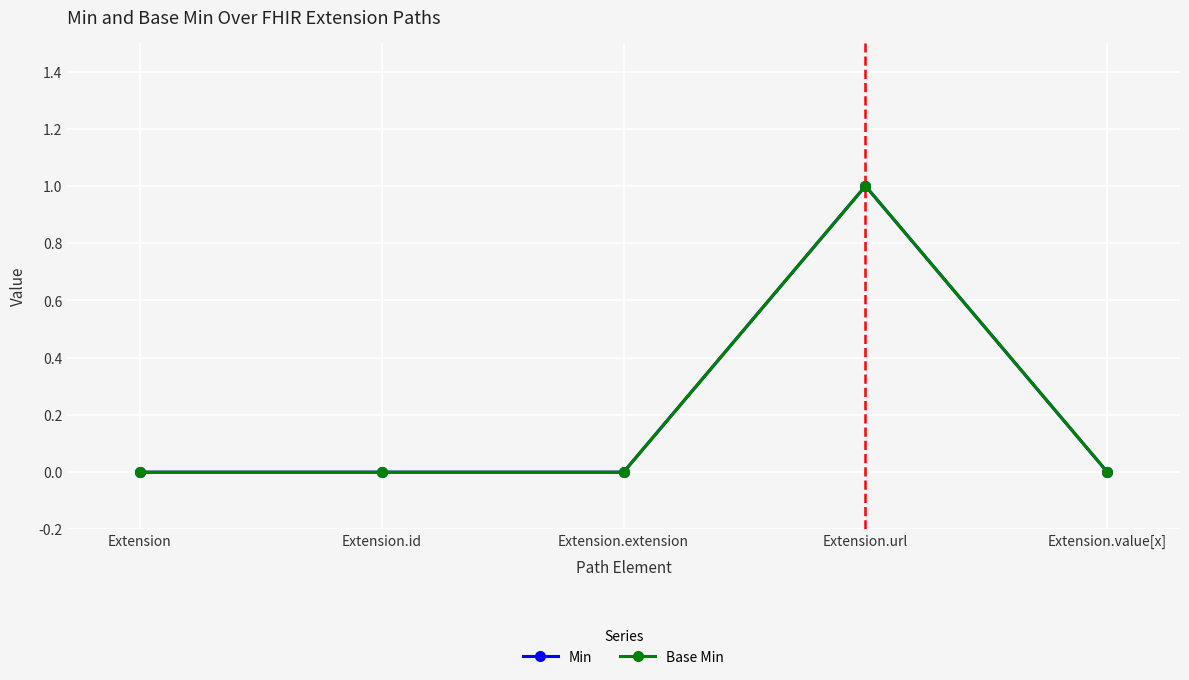

Does the chart have visible grid lines?

Yes